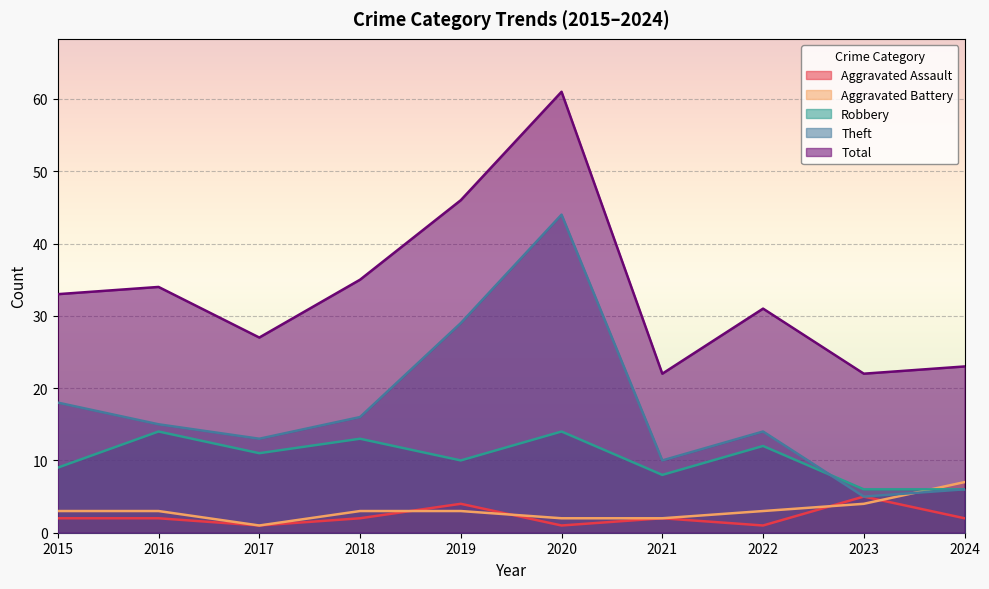

Reading right to left, extract all data points from this chart.

Aggravated Assault: 2	5	1	2	1	4	2	1	2	2
Aggravated Battery: 7	4	3	2	2	3	3	1	3	3
Robbery: 6	6	12	8	14	10	13	11	14	9
Theft: 6	5	14	10	44	29	16	13	15	18
Total: 23	22	31	22	61	46	35	27	34	33